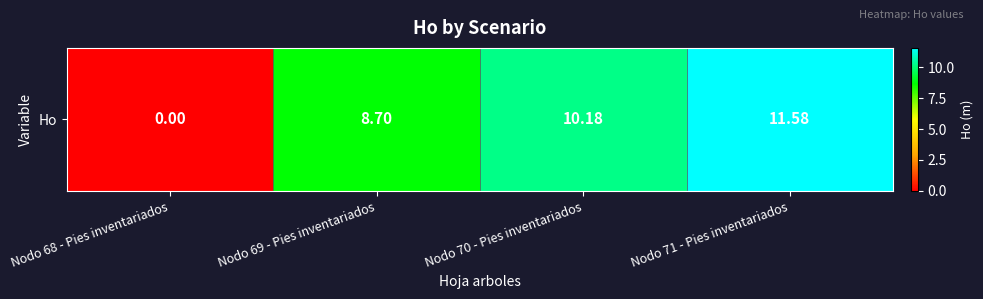

How many series are shown in this chart?

1